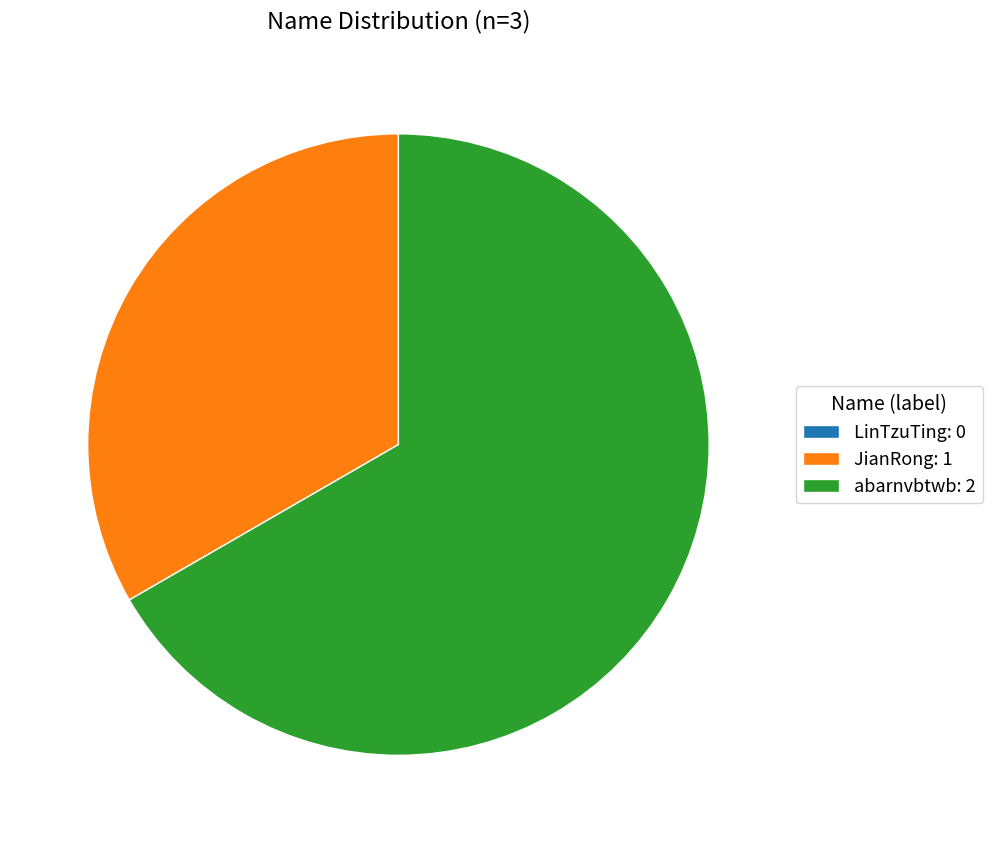

Does abarnvbtwb represent more than half of the total?

Yes